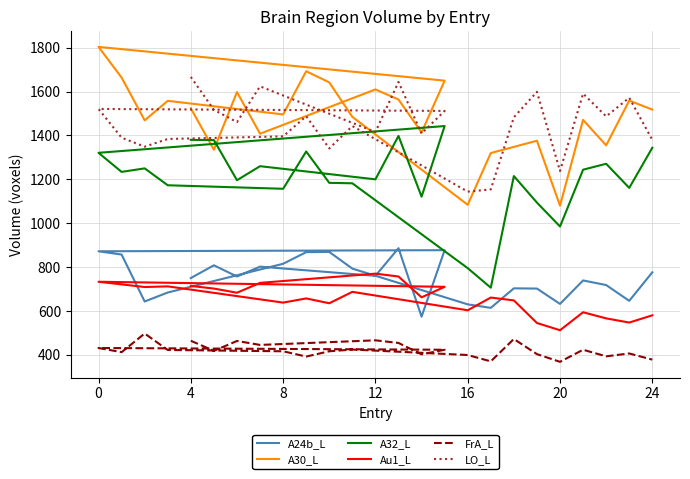

At 19, list the series in order from smallest to largest.

FrA_L, Au1_L, A24b_L, A32_L, A30_L, LO_L